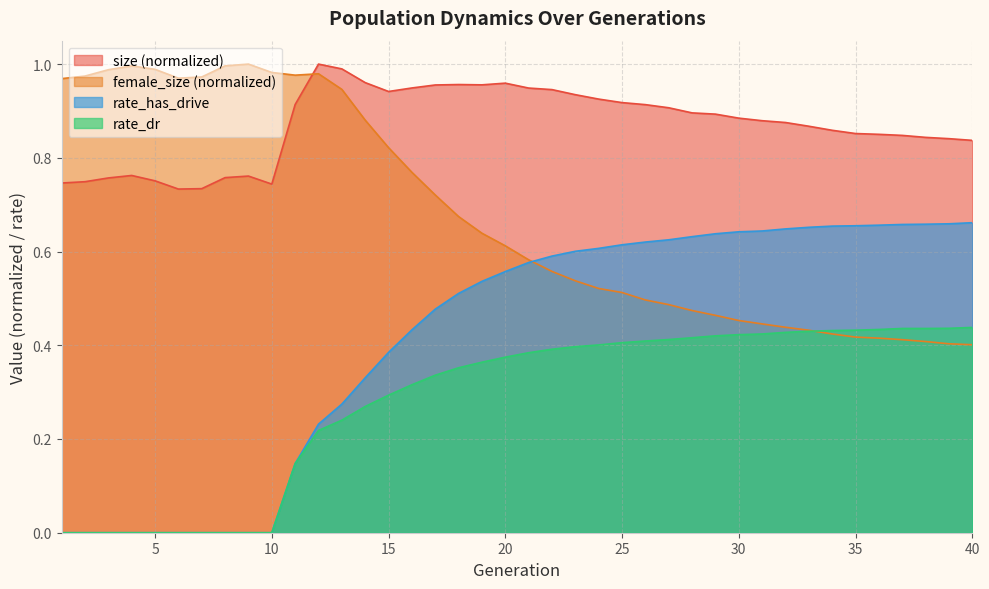

Which series has the largest total across all categories?

size (normalized)